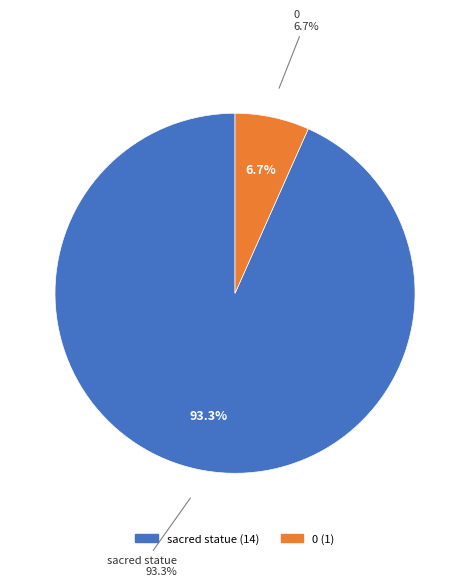

What is the total percentage of 0 and sacred statue?

100.0%